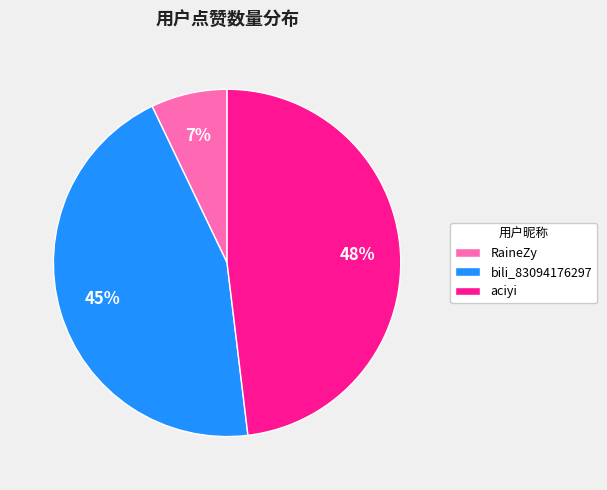

The bili_83094176297 slice represents 45% of the pie. True or false?

True